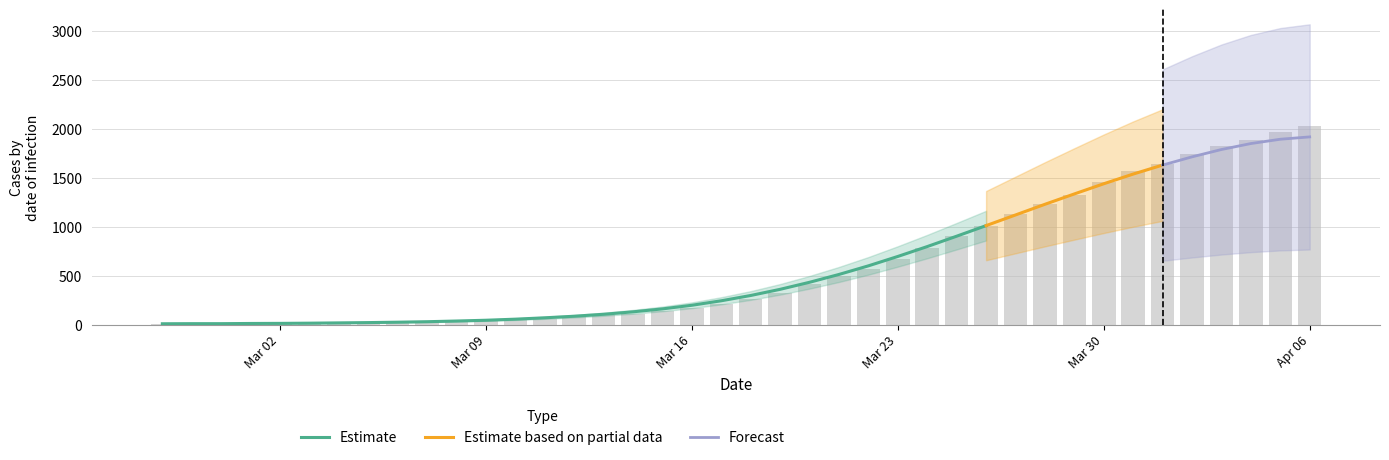

What is the difference between the maximum and minimum values?

2018